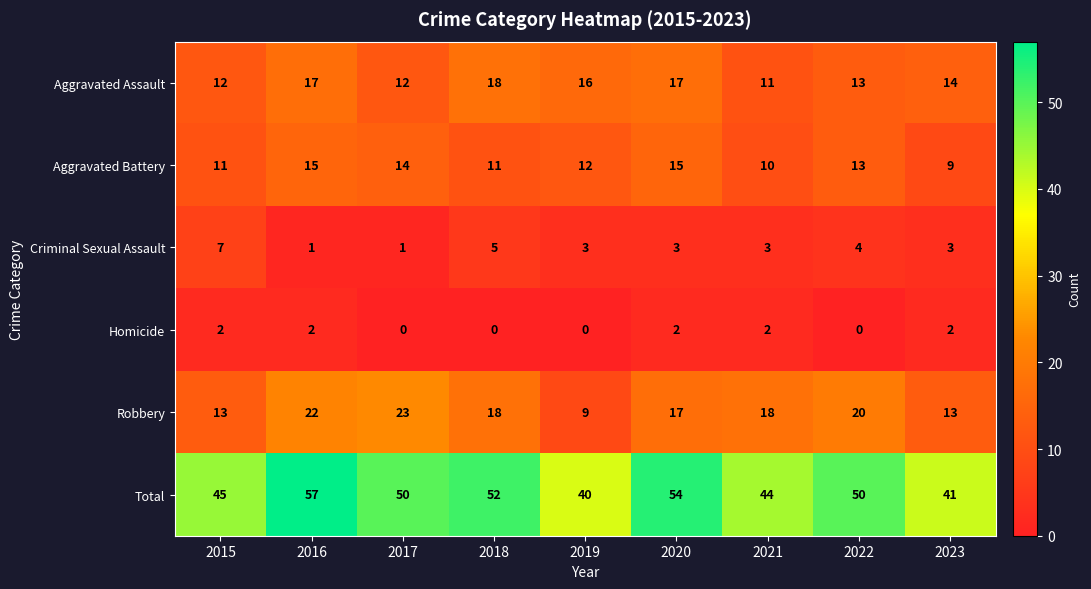

What is the difference between the highest and lowest values at 2022?

50